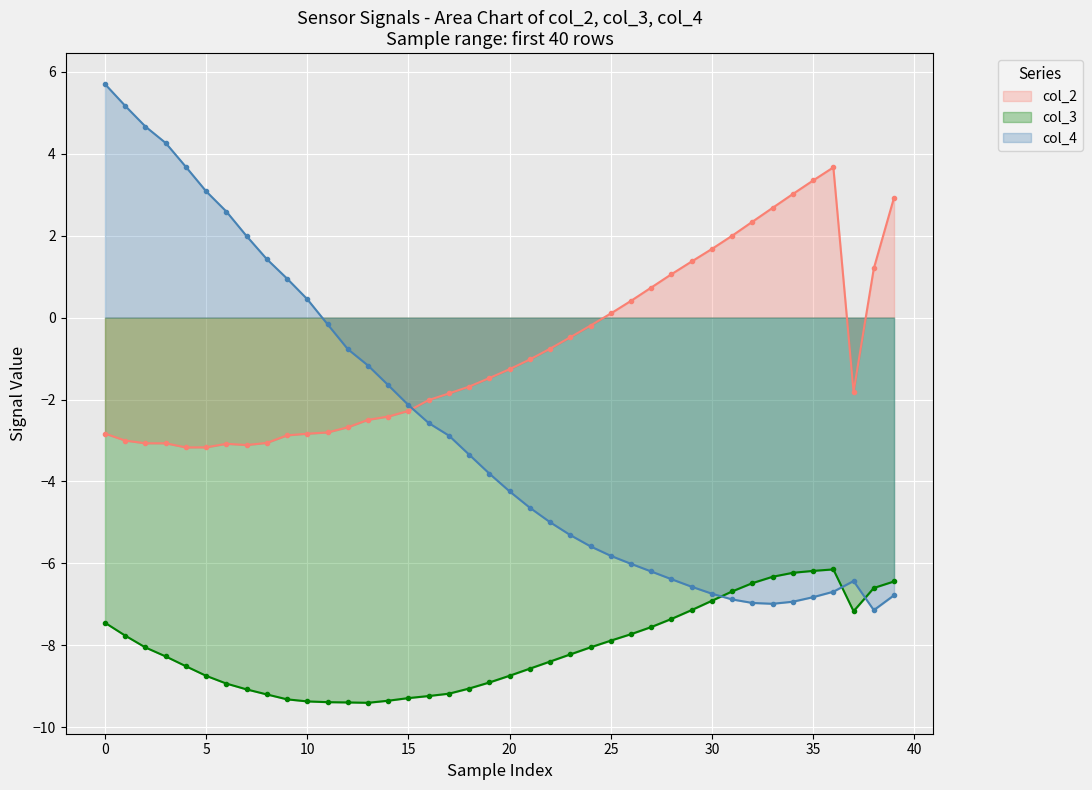

What is the sum of all col_2 values?

-31.9